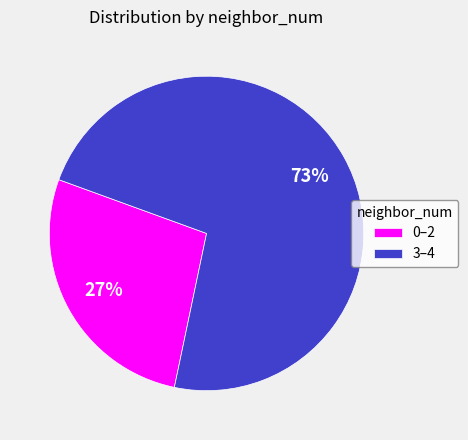

What is the majority slice?

3–4